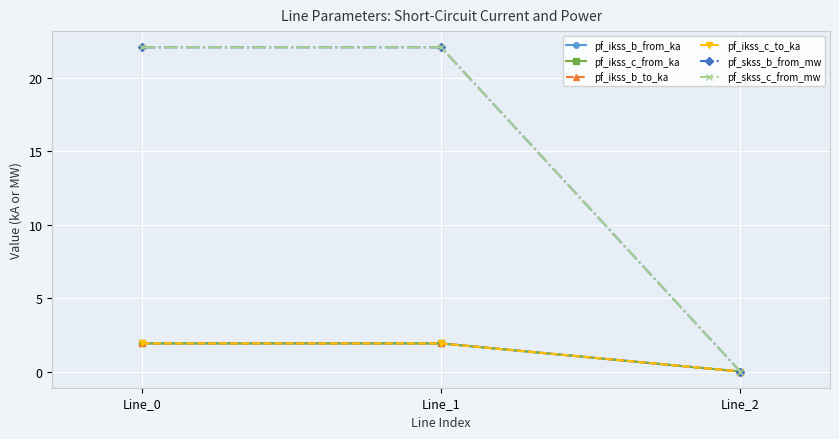

Where does the pf_skss_b_from_mw series first go above 22?

Line_0